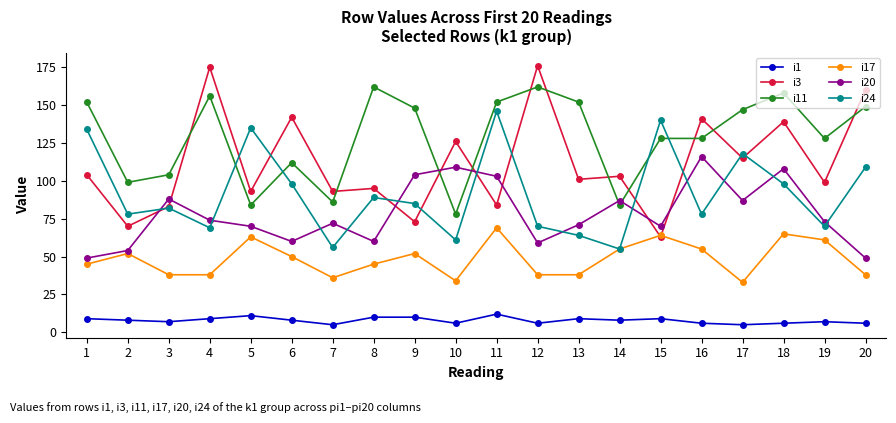

List the series in order of their peak value, lowest first.

i1, i17, i20, i24, i11, i3